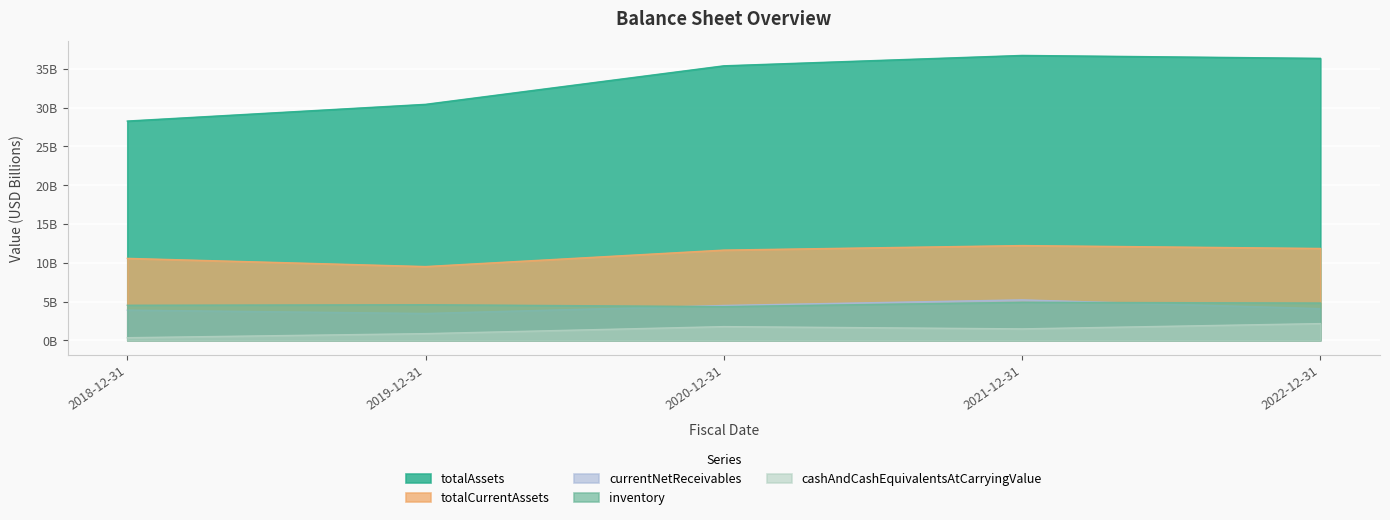

True or false: cashAndCashEquivalentsAtCarryingValue has more than 0 interior local peaks.

True